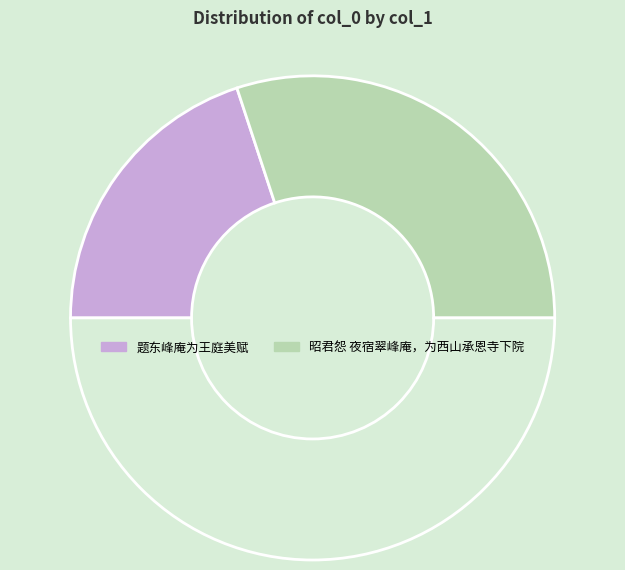

Count the number of slices in the pie.

3